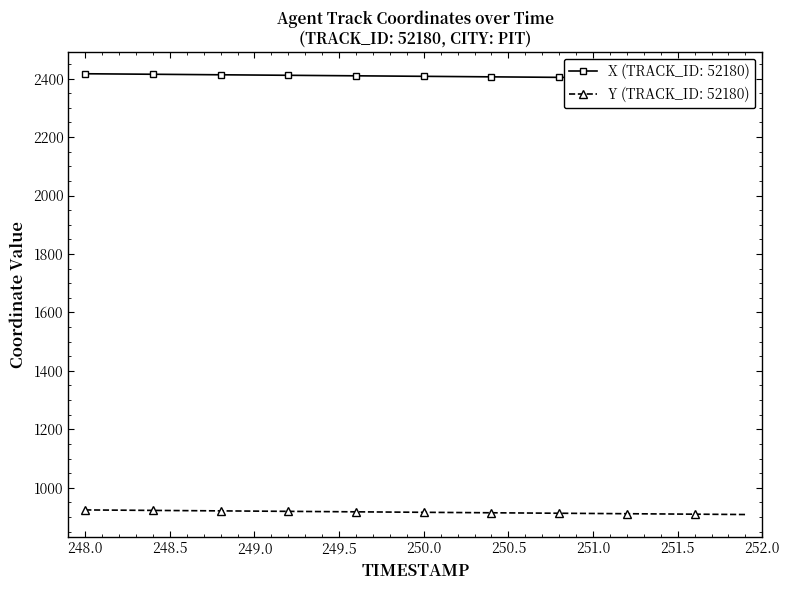

What is the highest value of the Y (TRACK_ID: 52180) series?

924.1